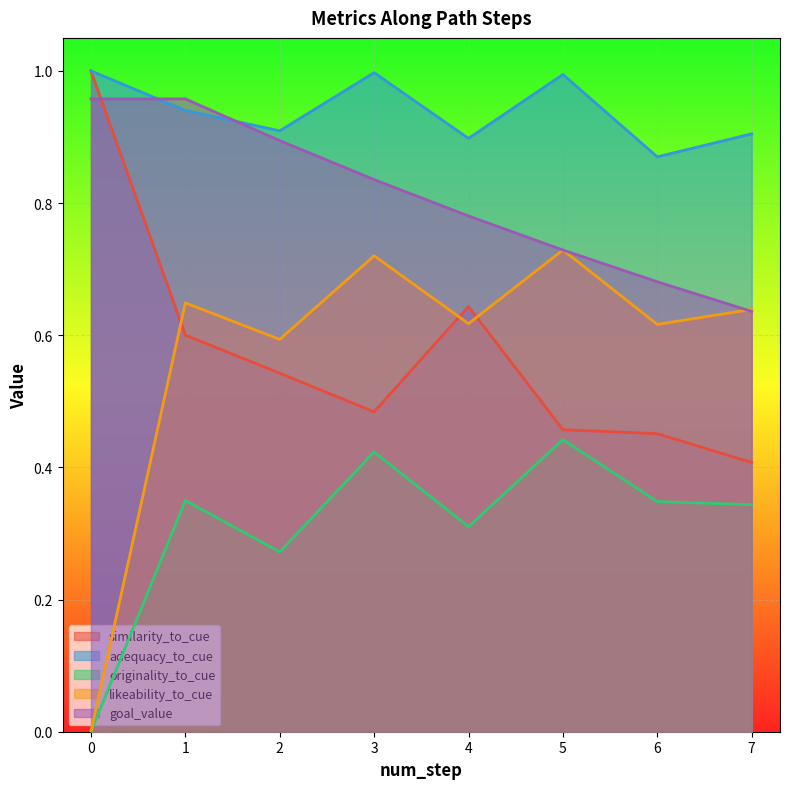

Rank the series at 6 from highest to lowest value.

adequacy_to_cue, goal_value, likeability_to_cue, similarity_to_cue, originality_to_cue